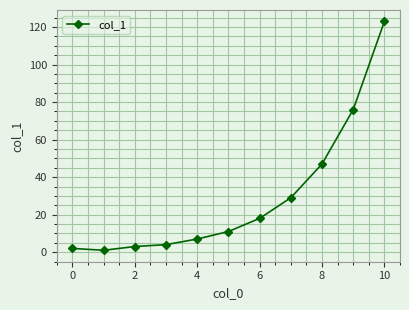

True or false: there are more than 1 points higher than both neighbors.

False